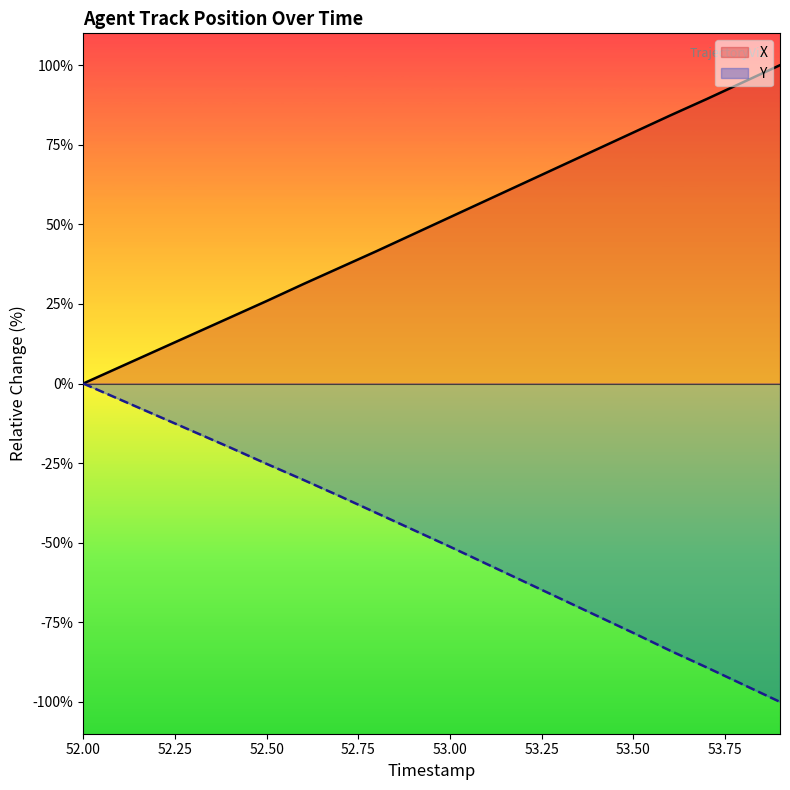

The Y series shows -68.4 at 52.00. True or false?

False